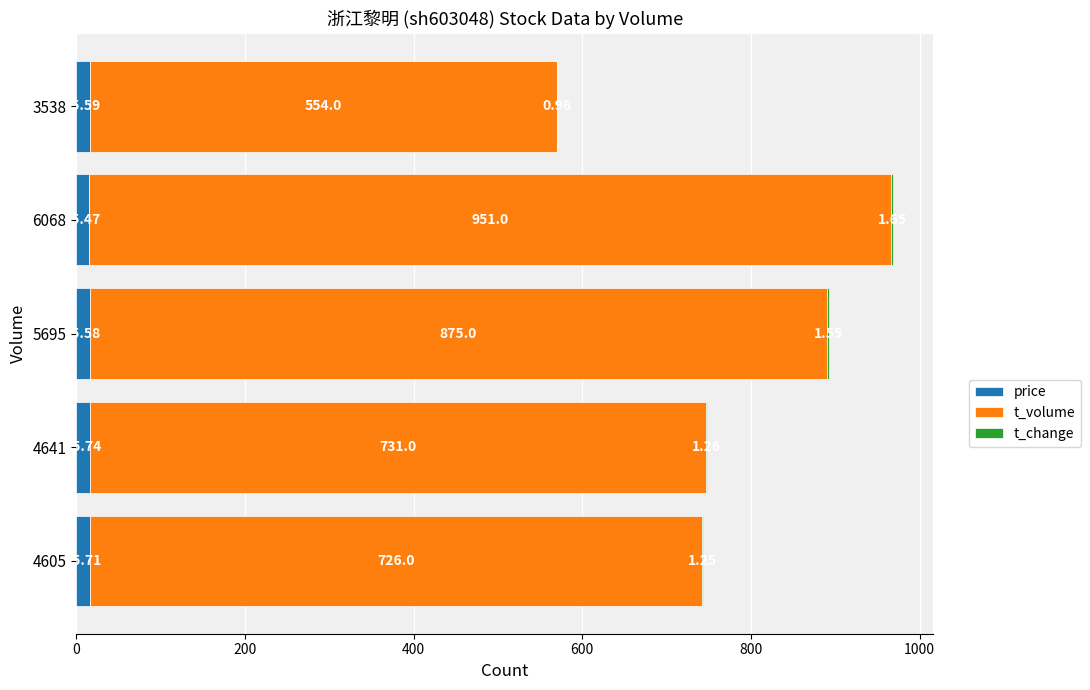

What is the sum of all price values?

78.1